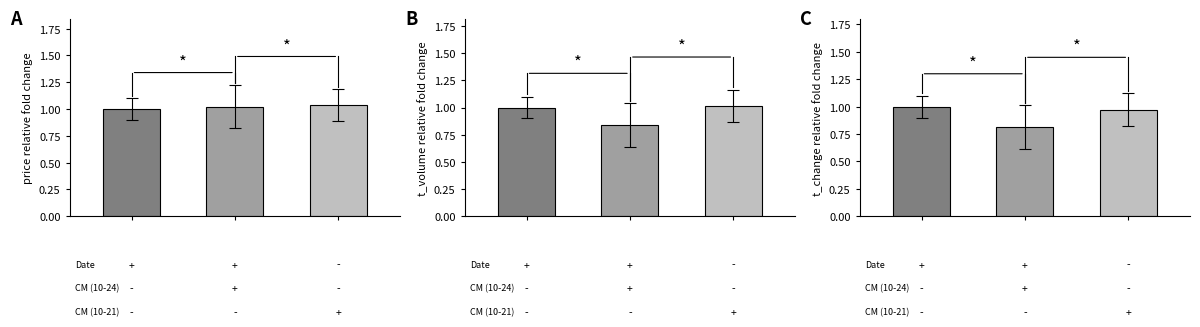

What is the value of the t_volume bar at the 3rd from the left?

1.0